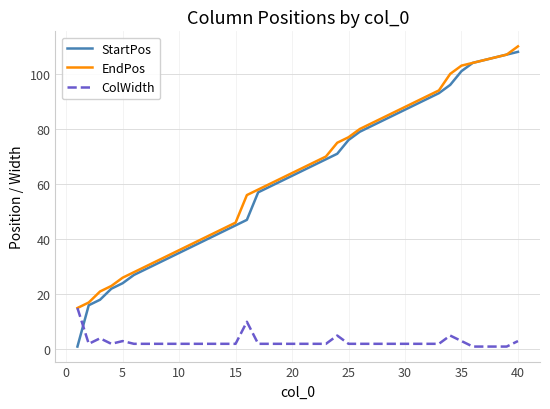

Which series ends up on top after the final intersection of StartPos and ColWidth?

StartPos